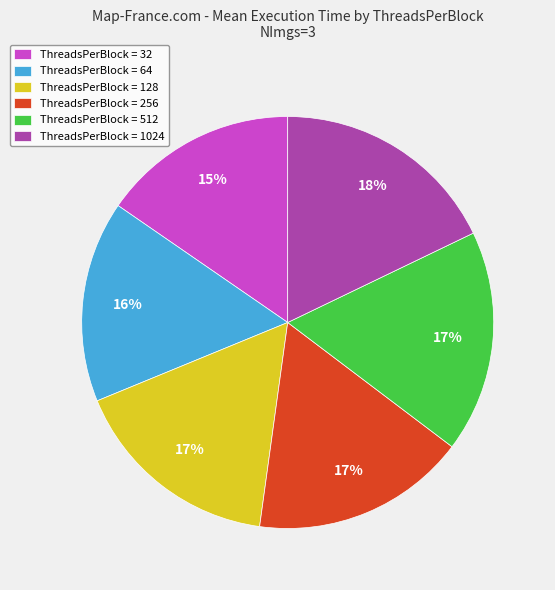

What percentage is the ThreadsPerBlock = 128 slice, to the nearest percent?

17%